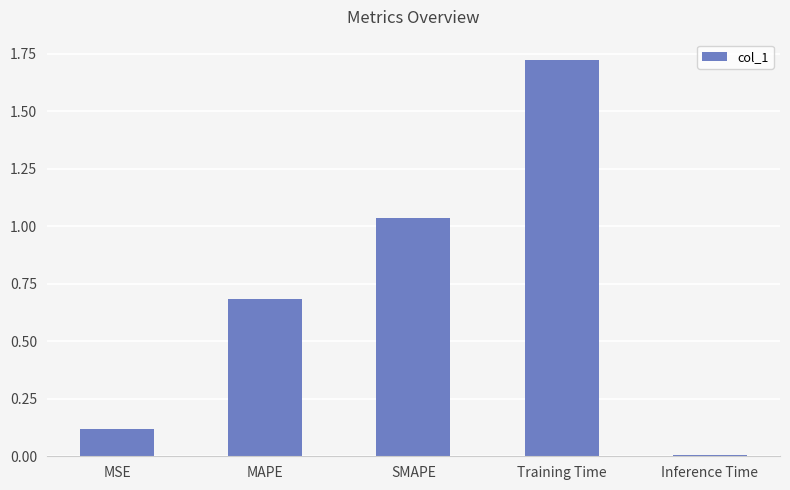

At which category does the chart reach its peak across all series?

Training Time